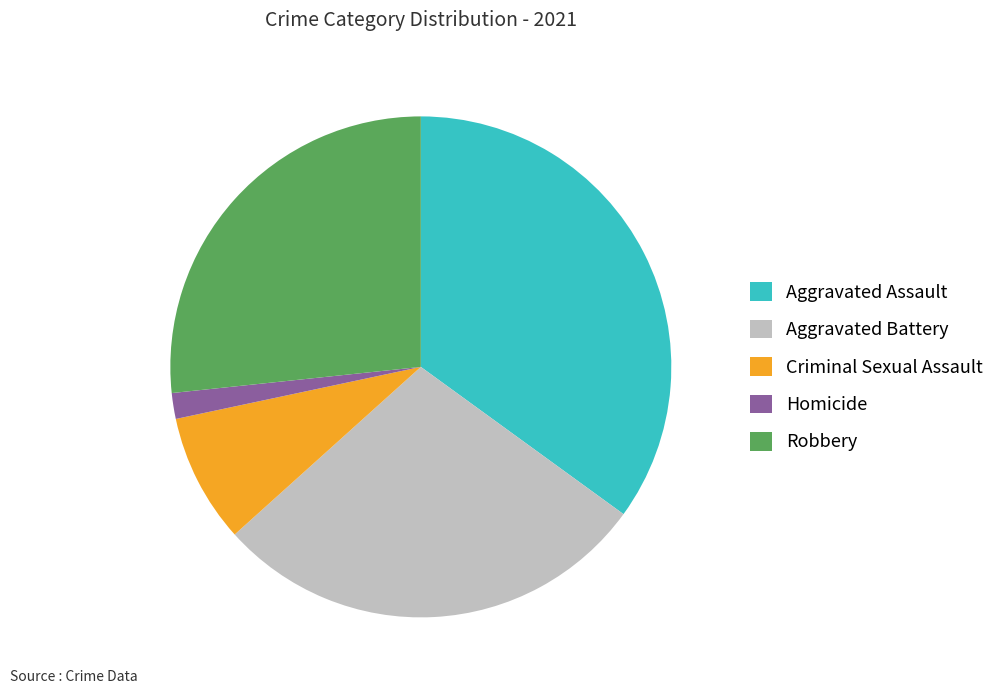

Is there a majority slice in this chart?

No